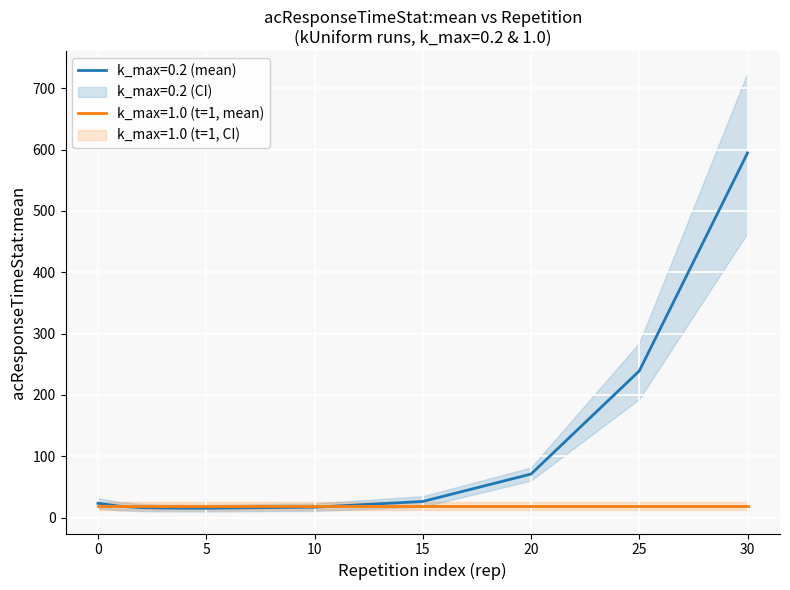

What is the difference between the values at 30 and 3?

579.1